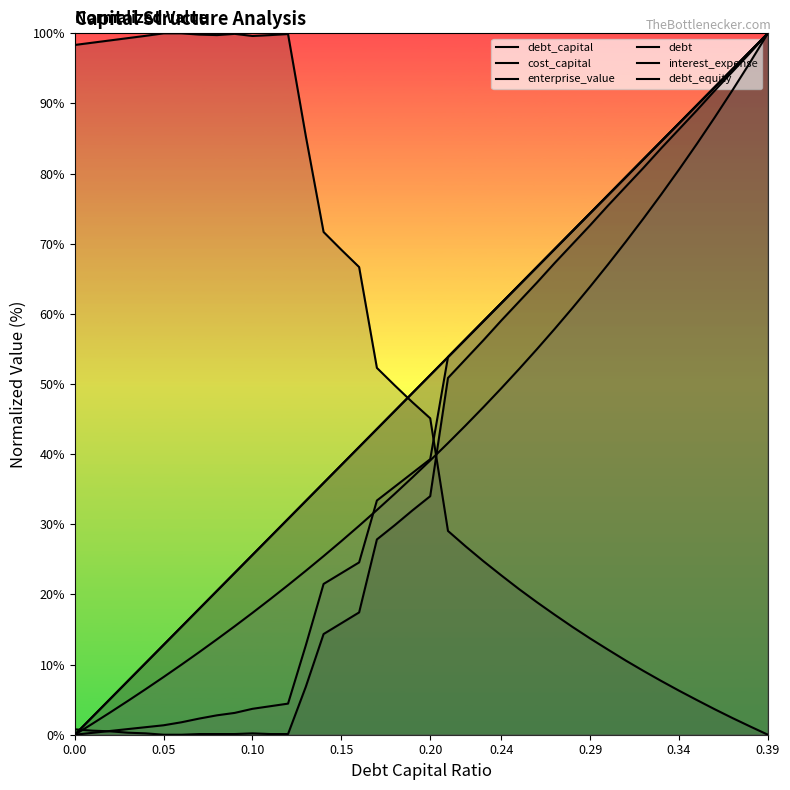

Which series has the largest total across all categories?

enterprise_value